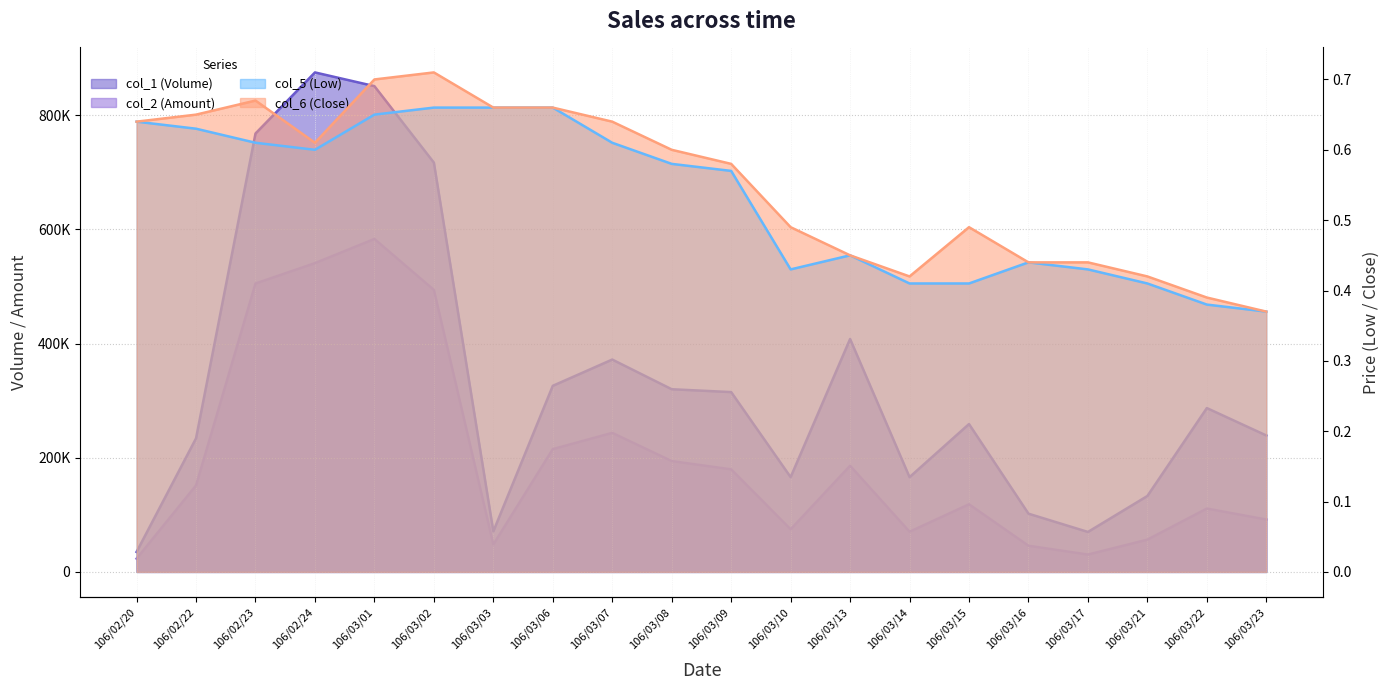

Which label corresponds to the smallest value in the chart?

106/03/23